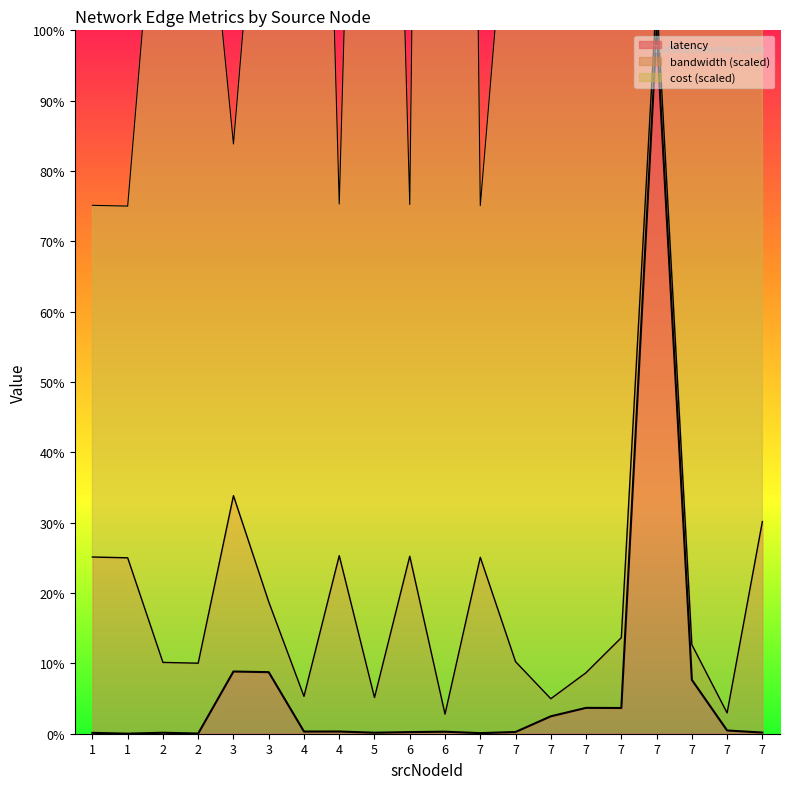

At which label is cost closest to 289?

7